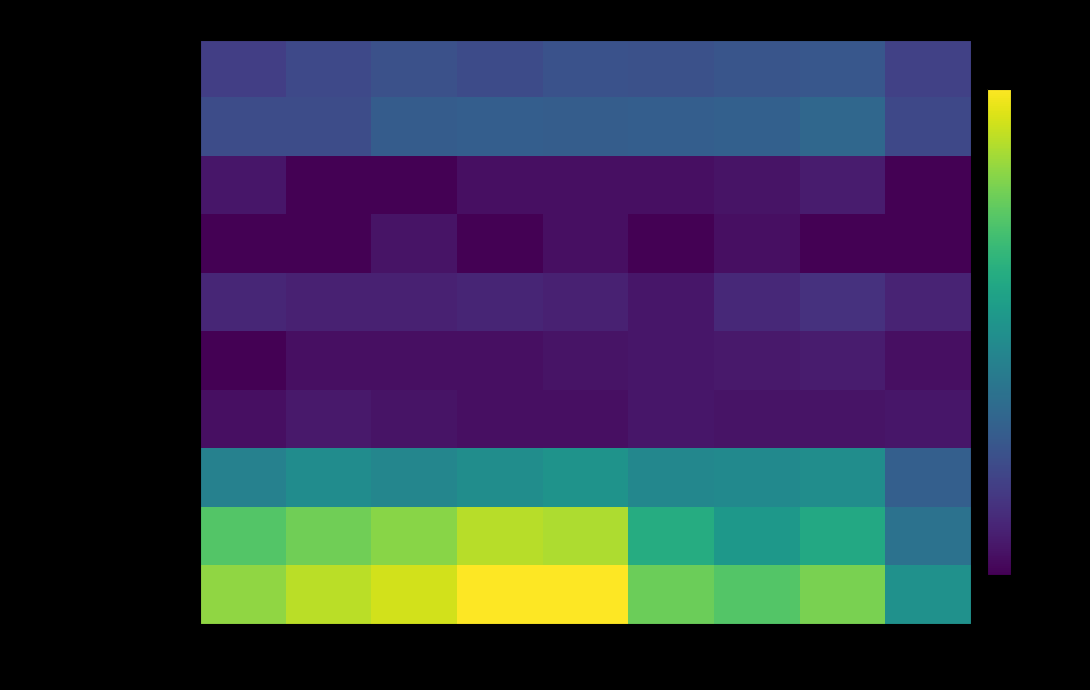

At which category is the sum across all series the highest?

2018